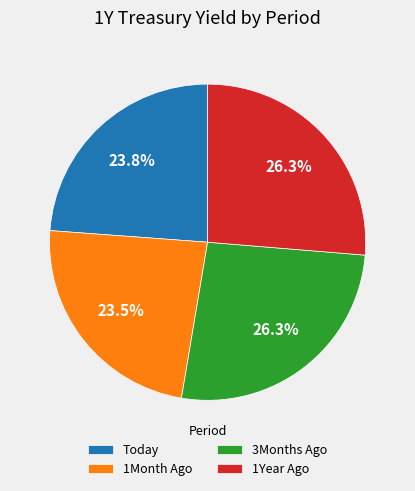

Is there a majority slice in this chart?

No